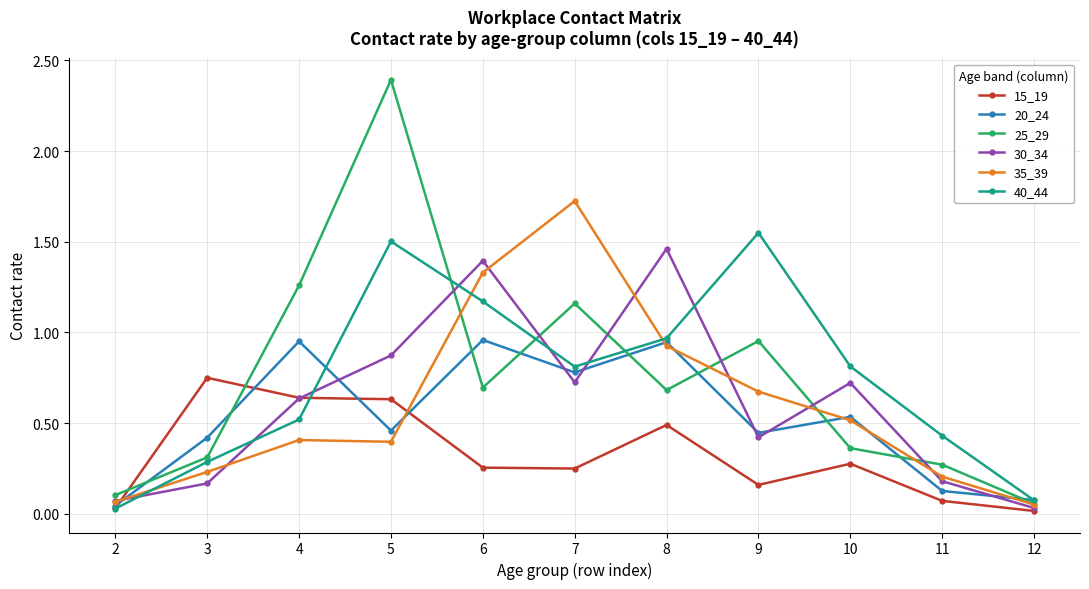

The 35_39 series shows 0.1 at 4. True or false?

False